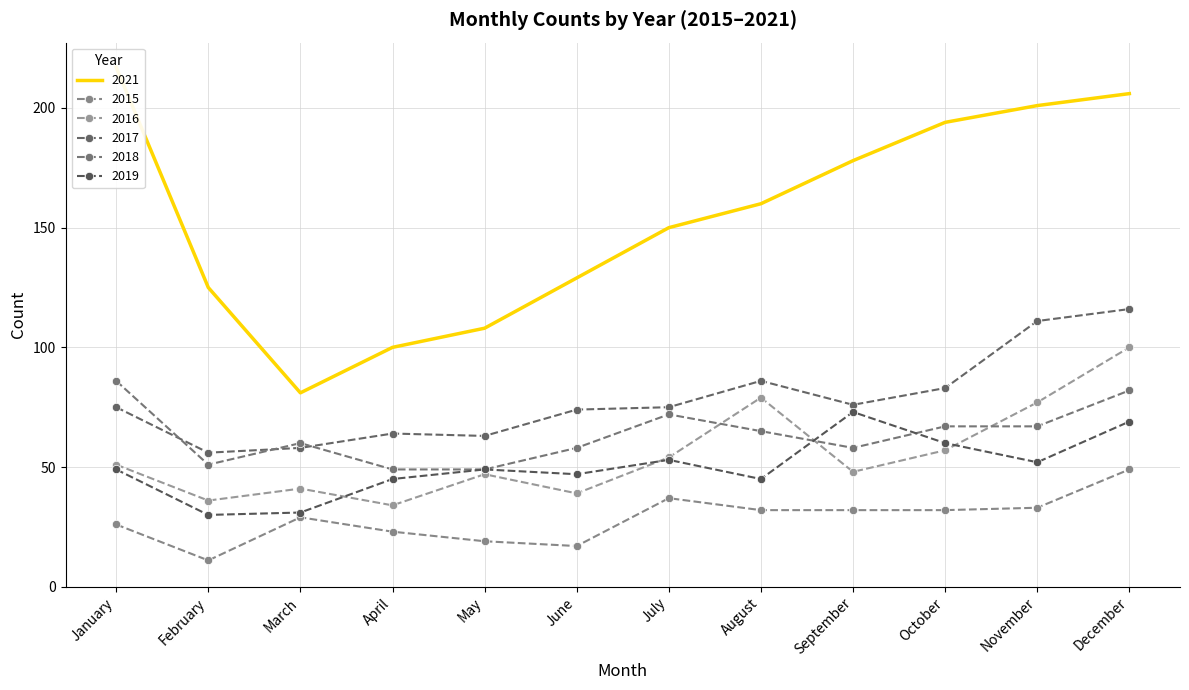

At which label does 2017 reach its minimum?

February